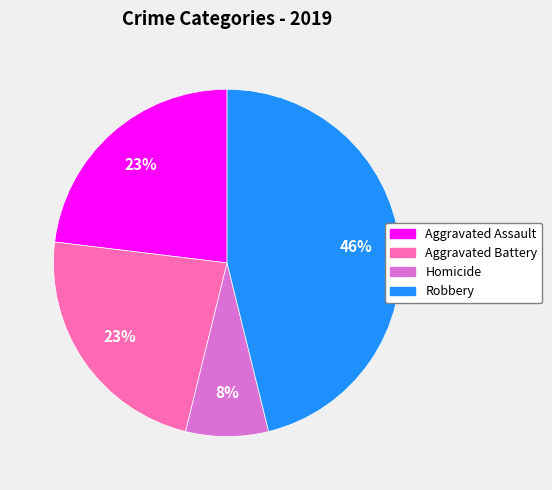

Count the number of slices in the pie.

4